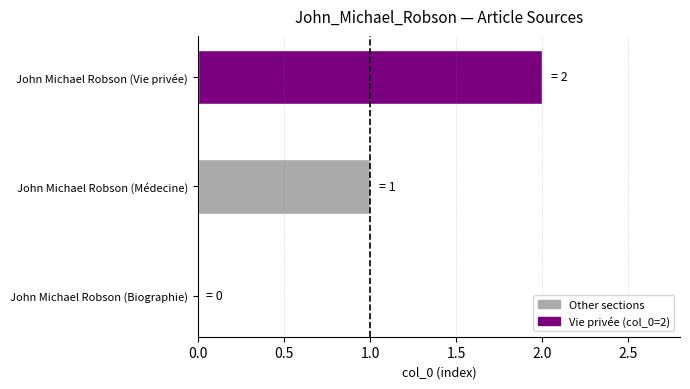

The value at John Michael Robson (Biographie) is 0. True or false?

True